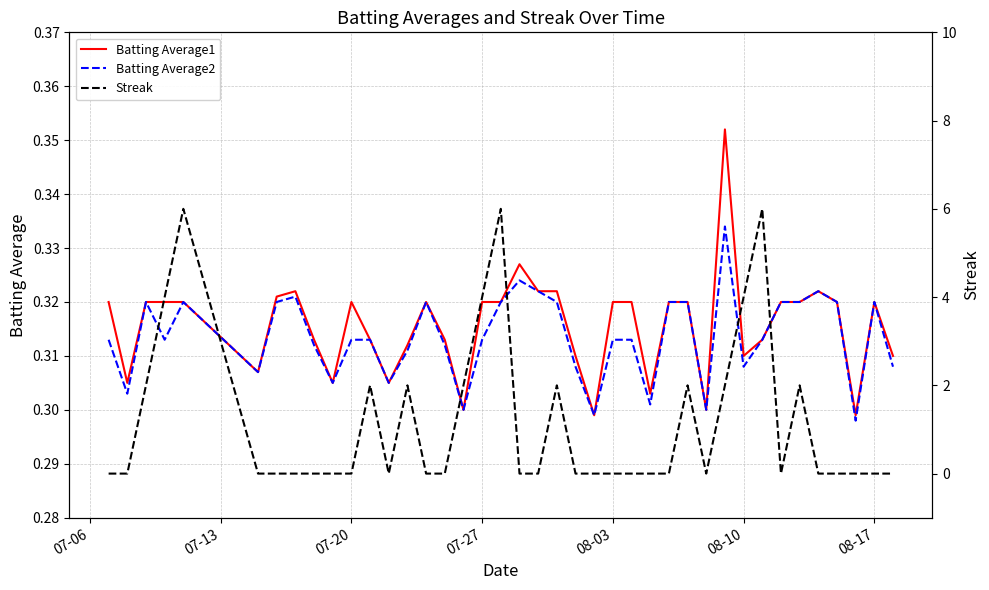

How many times do Streak and Batting Average2 cross each other?

16